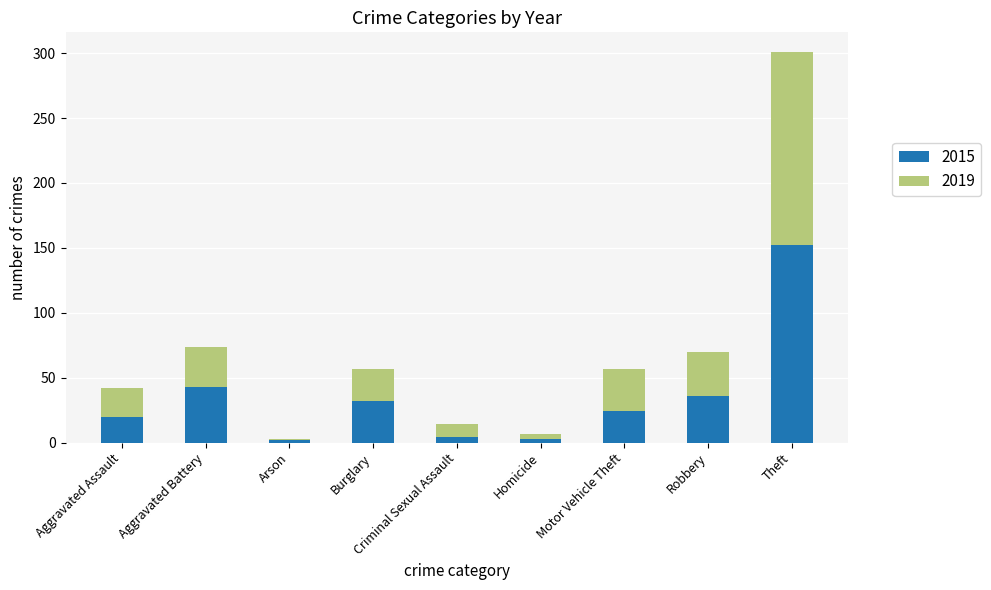

The value of 2015 at Burglary is 49. True or false?

False